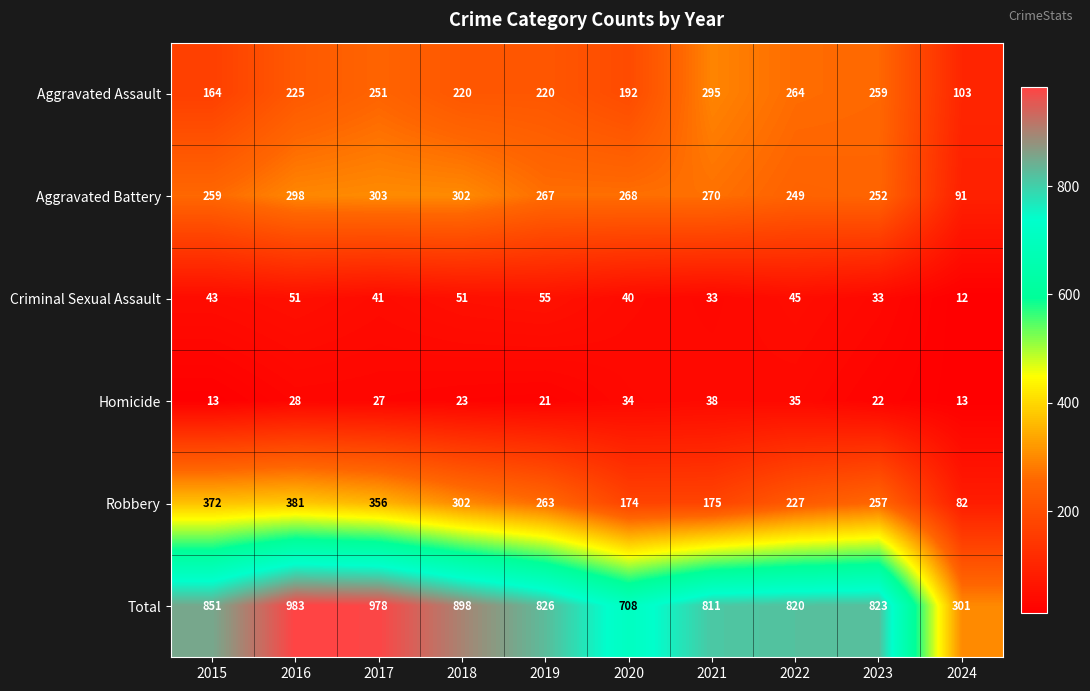

At 2022, list the series in order from smallest to largest.

Homicide, Criminal Sexual Assault, Robbery, Aggravated Battery, Aggravated Assault, Total